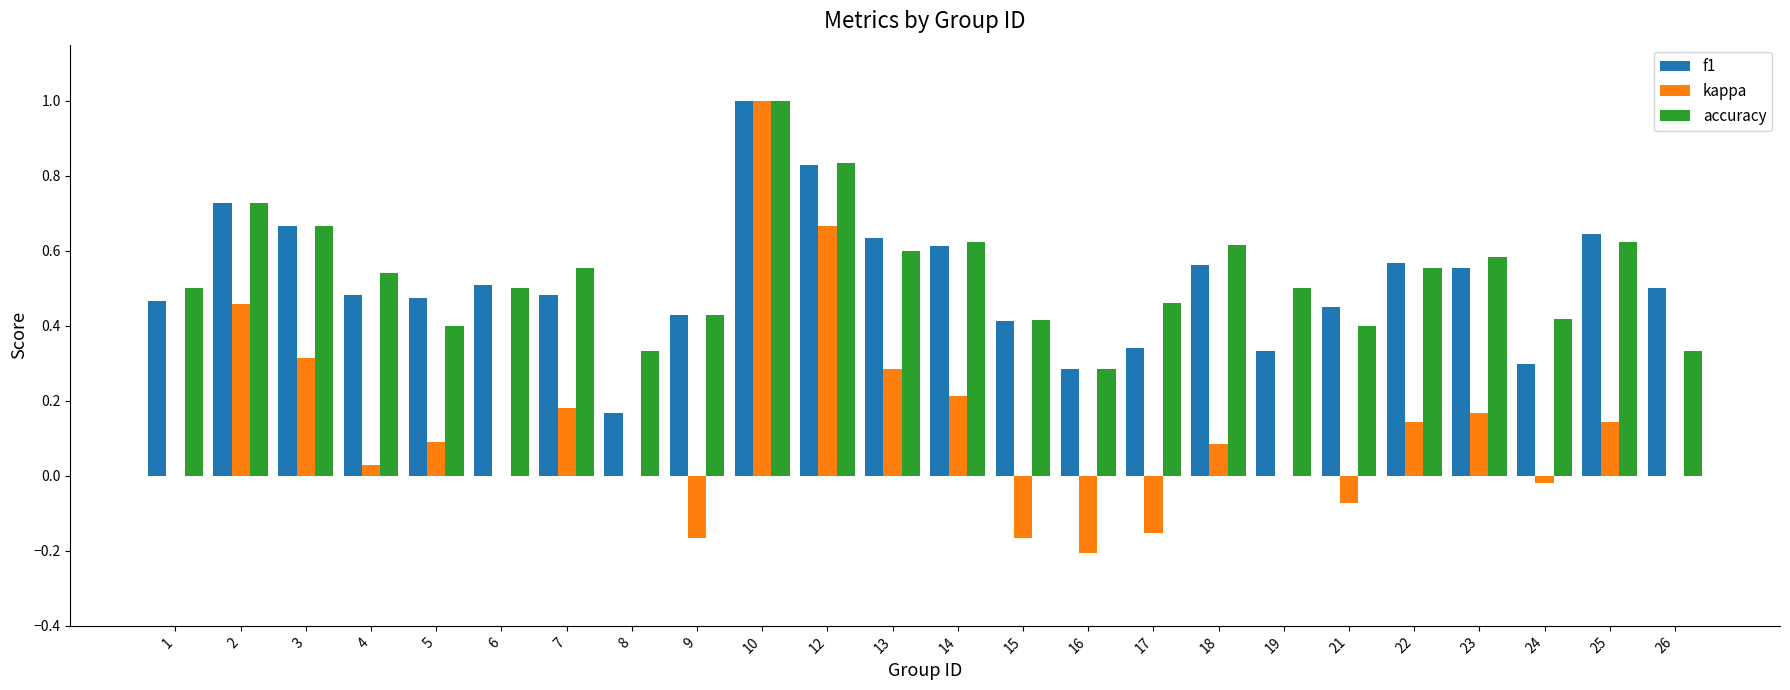

What is the maximum value for accuracy?

1.0